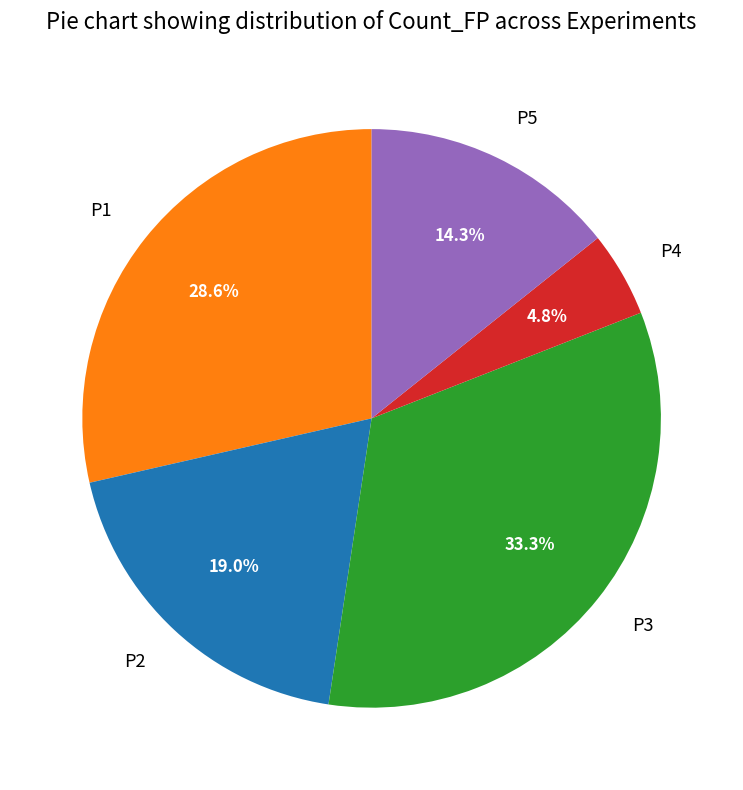

The P2 slice represents 19% of the pie. True or false?

True